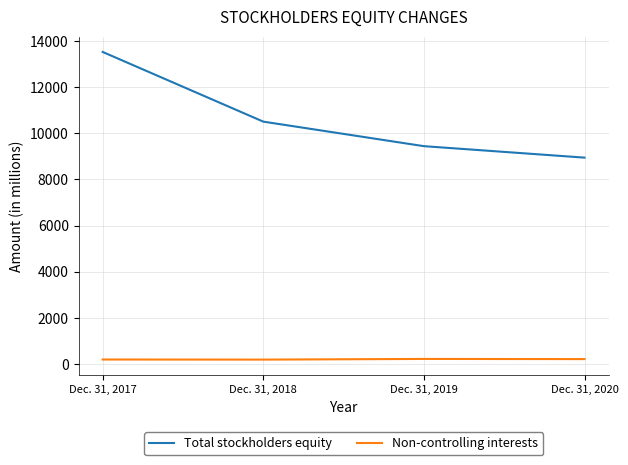

How many Total stockholders equity values are between 9441 and 13527?

3